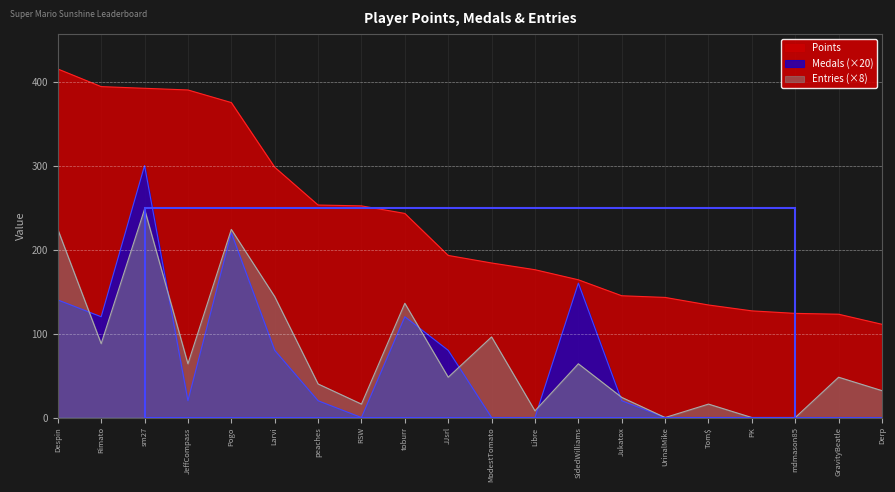

True or false: Medals and Points cross at least once.

False